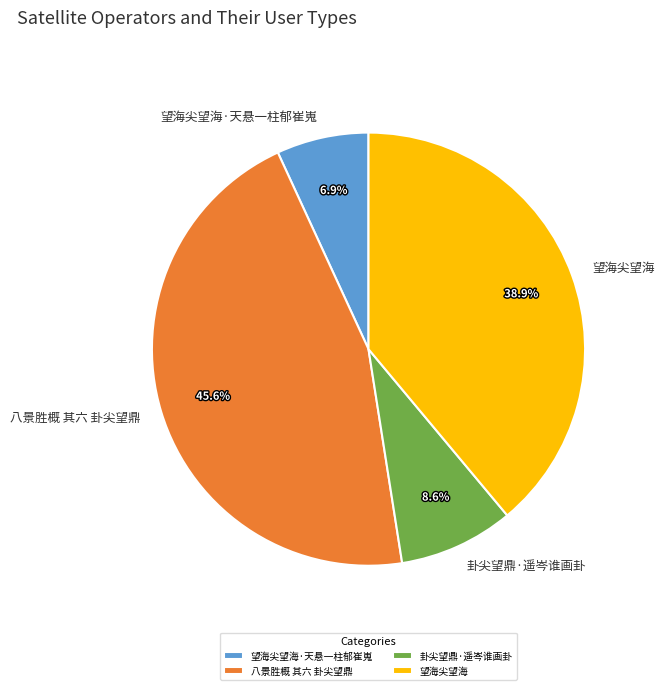

What percentage do 望海尖望海 and 望海尖望海·天悬一柱郁崔嵬 together represent?

45.8%